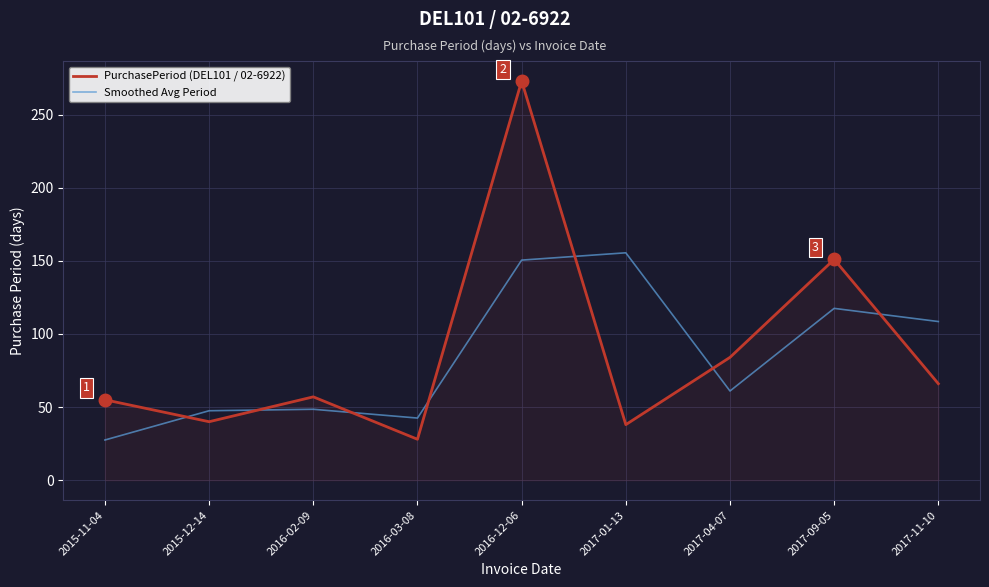

Where do PurchasePeriod (DEL101 / 02-6922) and Smoothed Avg Period first cross each other?

2015-11-04 and 2015-12-14